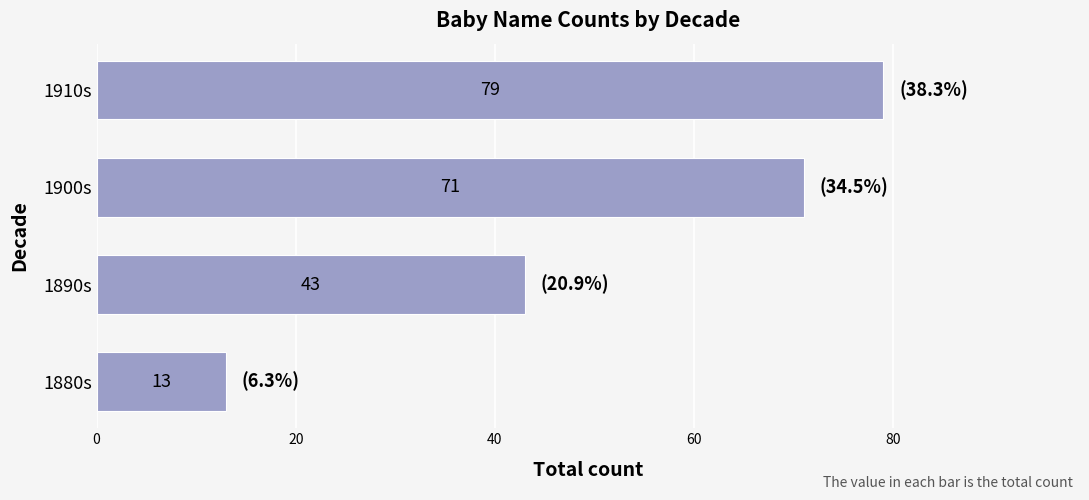

How many values are between 43 and 79?

3